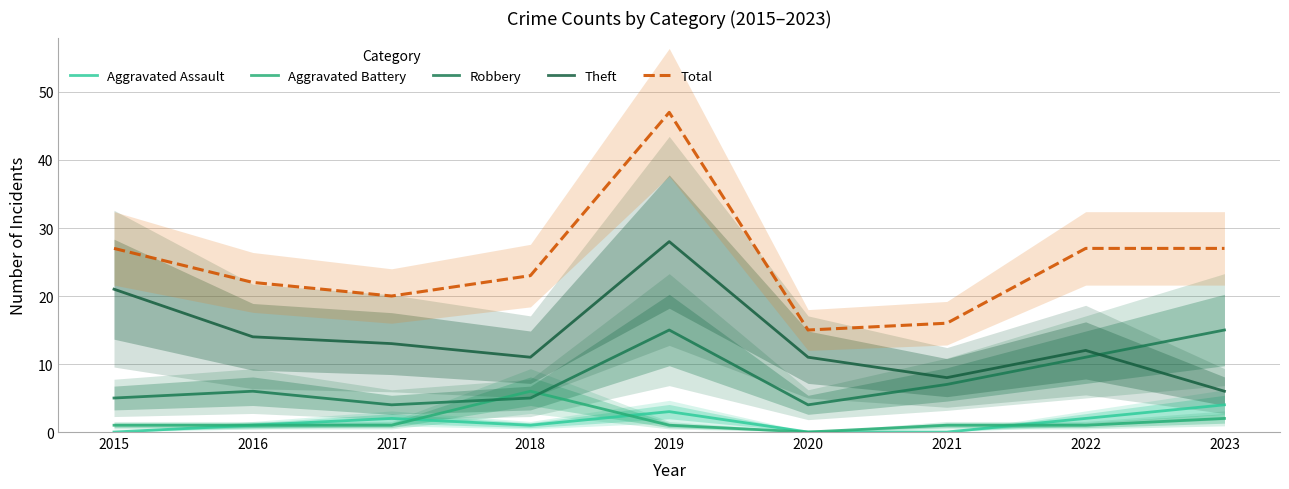

At which category does Aggravated Assault reach its first local valley?

2018